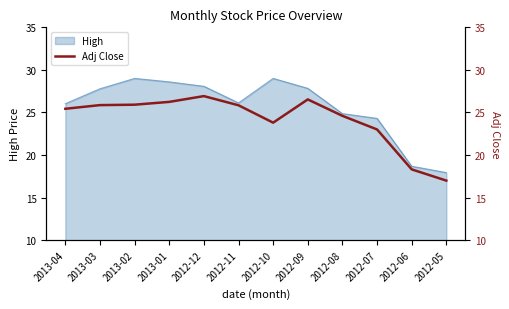

Where is the data nearest to the value 21?

2012-07